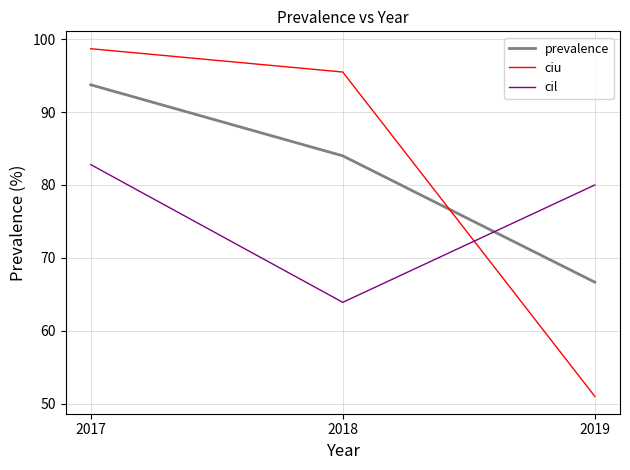

What is the difference between the prevalence values at 2017 and 2019?

27.1